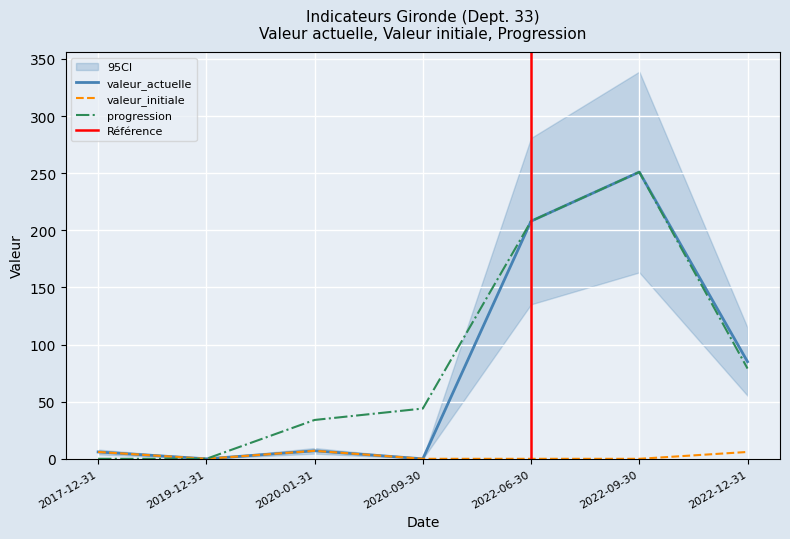

What is the total value across all series at 2020-09-30?

44